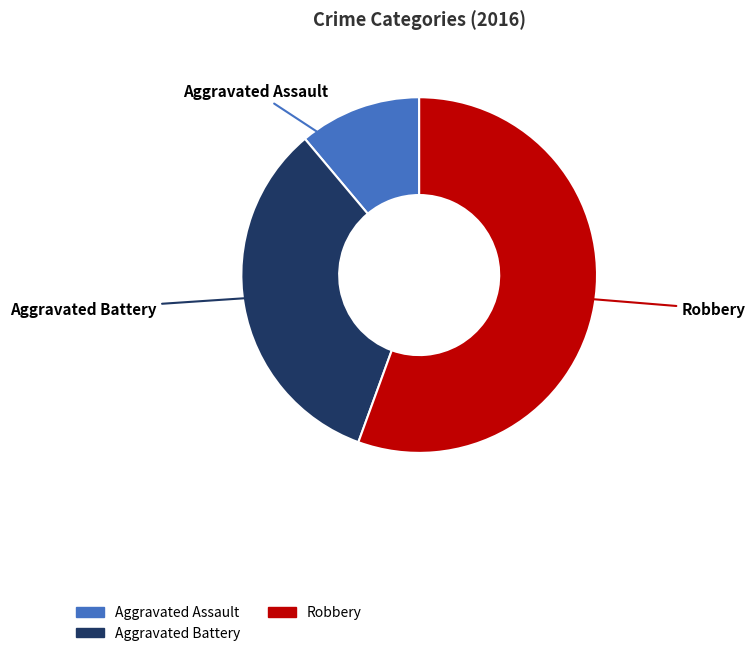

Which slice is the smallest?

Aggravated Assault